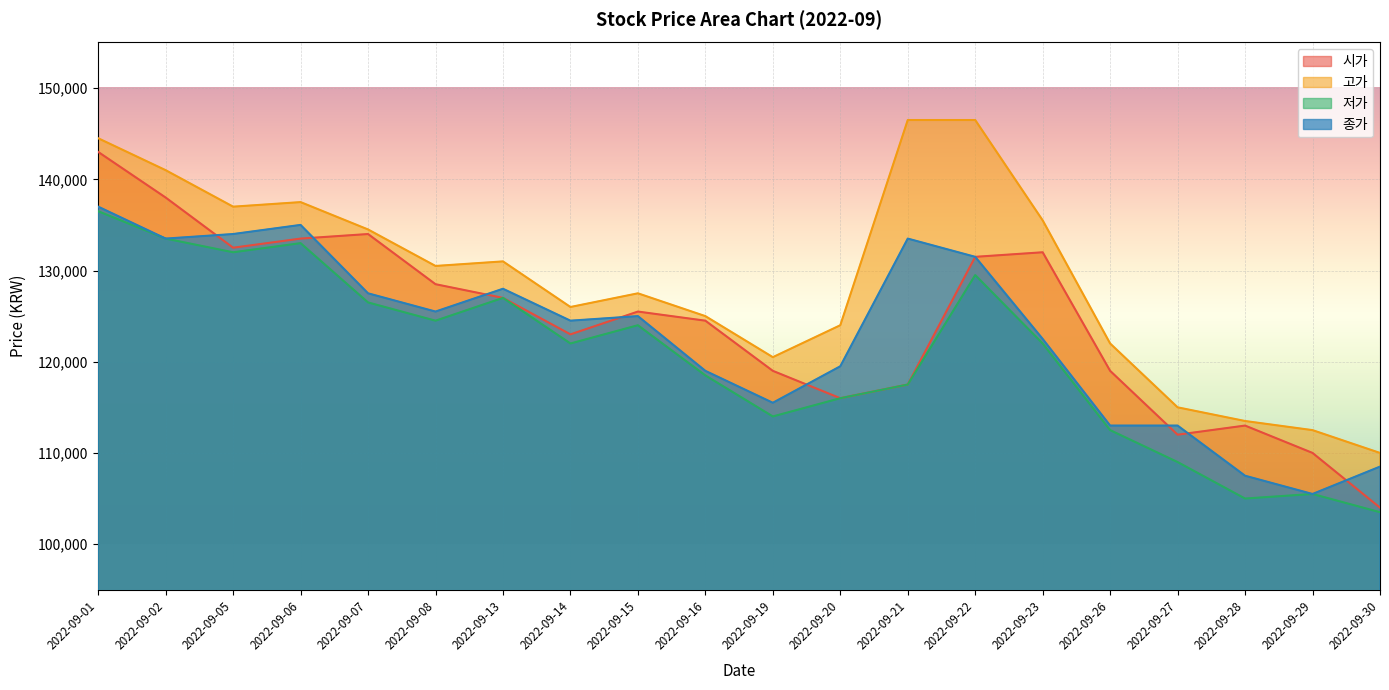

Reading right to left, what are all the values shown in this chart?

시가: 2022-09-30=104000	2022-09-29=110000	2022-09-28=113000	2022-09-27=112000	2022-09-26=119000	2022-09-23=132000	2022-09-22=131500	2022-09-21=117500	2022-09-20=116000	2022-09-19=119000	2022-09-16=124500	2022-09-15=125500	2022-09-14=123000	2022-09-13=127000	2022-09-08=128500	2022-09-07=134000	2022-09-06=133500	2022-09-05=132500	2022-09-02=138000	2022-09-01=143000
고가: 2022-09-30=110000	2022-09-29=112500	2022-09-28=113500	2022-09-27=115000	2022-09-26=122000	2022-09-23=135500	2022-09-22=146500	2022-09-21=146500	2022-09-20=124000	2022-09-19=120500	2022-09-16=125000	2022-09-15=127500	2022-09-14=126000	2022-09-13=131000	2022-09-08=130500	2022-09-07=134500	2022-09-06=137500	2022-09-05=137000	2022-09-02=141000	2022-09-01=144500
저가: 2022-09-30=103500	2022-09-29=105500	2022-09-28=105000	2022-09-27=109000	2022-09-26=112500	2022-09-23=122000	2022-09-22=129500	2022-09-21=117500	2022-09-20=116000	2022-09-19=114000	2022-09-16=118500	2022-09-15=124000	2022-09-14=122000	2022-09-13=127000	2022-09-08=124500	2022-09-07=126500	2022-09-06=133000	2022-09-05=132000	2022-09-02=133500	2022-09-01=136500
종가: 2022-09-30=108500	2022-09-29=105500	2022-09-28=107500	2022-09-27=113000	2022-09-26=113000	2022-09-23=122500	2022-09-22=131500	2022-09-21=133500	2022-09-20=119500	2022-09-19=115500	2022-09-16=119000	2022-09-15=125000	2022-09-14=124500	2022-09-13=128000	2022-09-08=125500	2022-09-07=127500	2022-09-06=135000	2022-09-05=134000	2022-09-02=133500	2022-09-01=137000